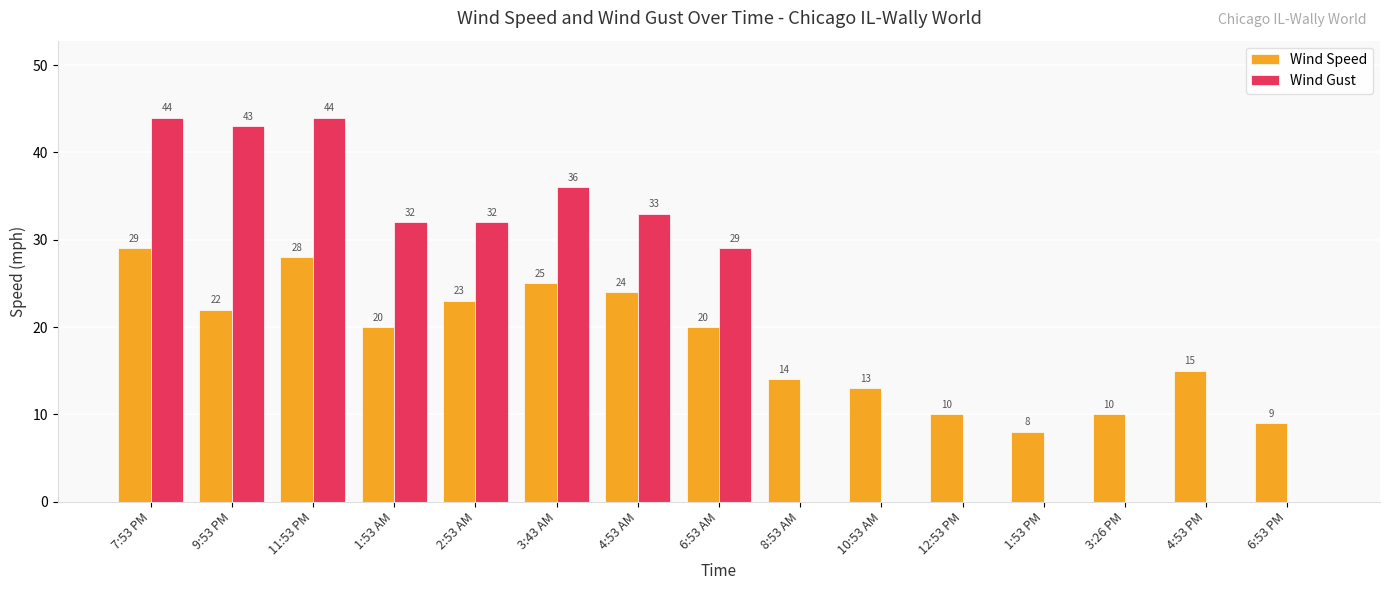

At which label does Wind Speed reach its peak?

7:53 PM